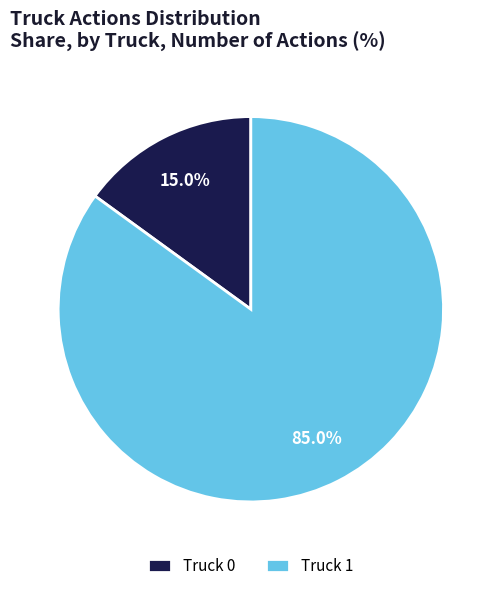

Between Truck 1 and Truck 0, which is larger?

Truck 1